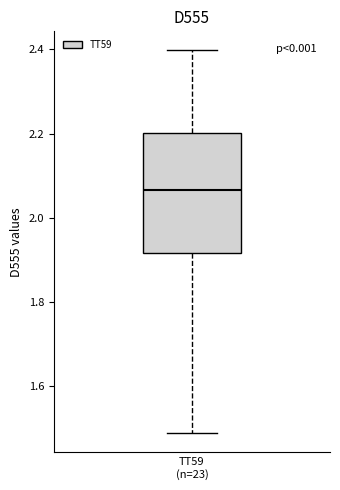

Read this box plot against the y-axis: the position of the median line, the range covered by the box, and the ends of both whiskers. The values are not printed on the chart, so give them approximately, as read against the axis.

median 2.06, box 1.92 to 2.20, whiskers 1.48 to 2.40